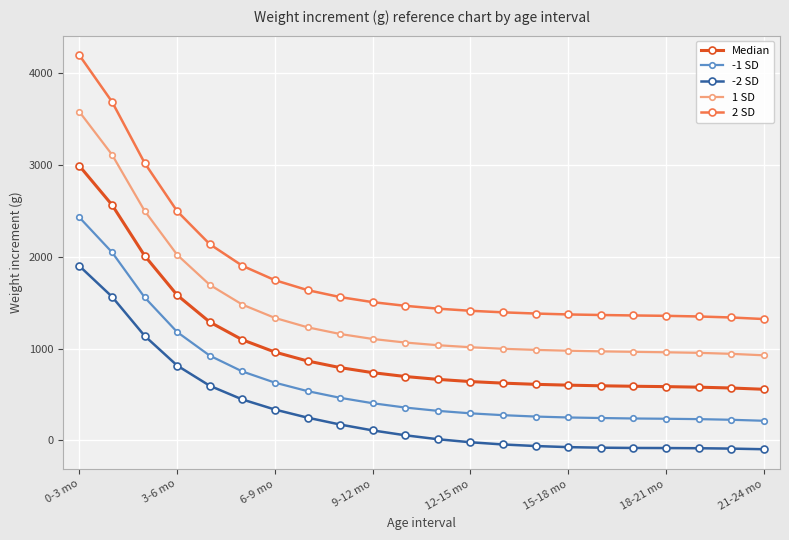

What is the average value of the 1 SD series?

1410